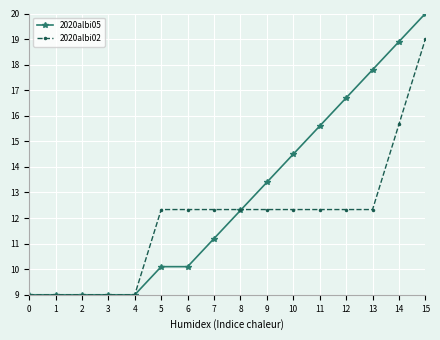

Which series has the widest spread of values?

2020albi05